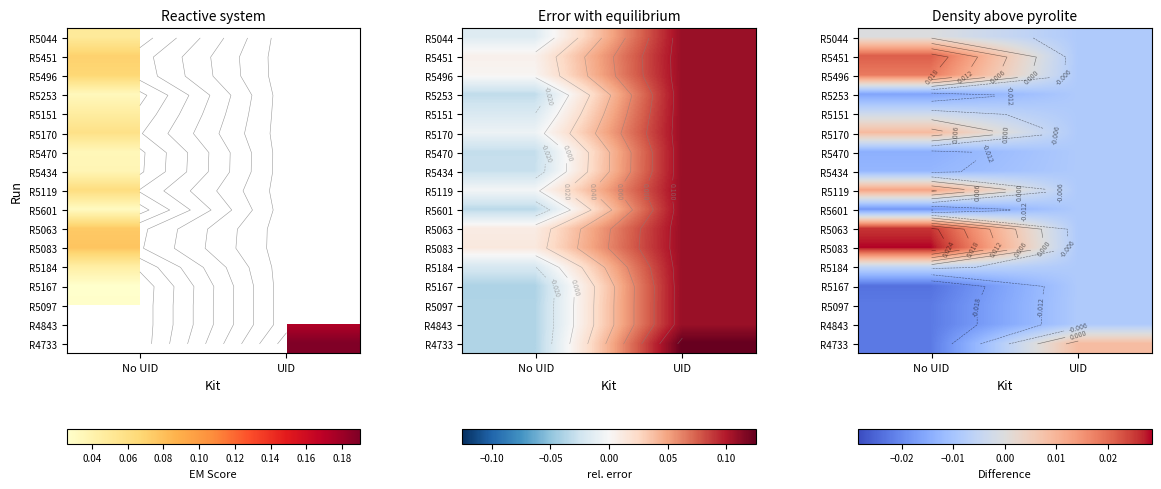

At how many categories does at least one series exceed 0?

2